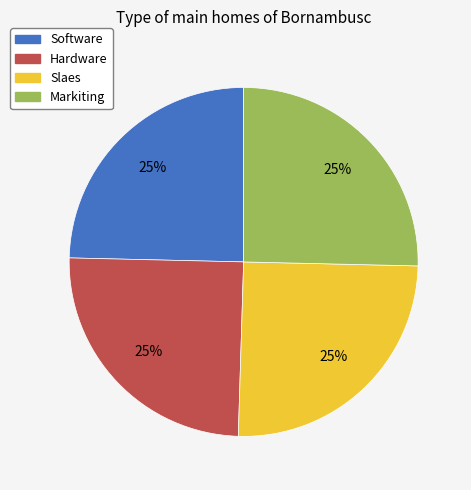

To the nearest percent, what is the average slice percentage?

25%